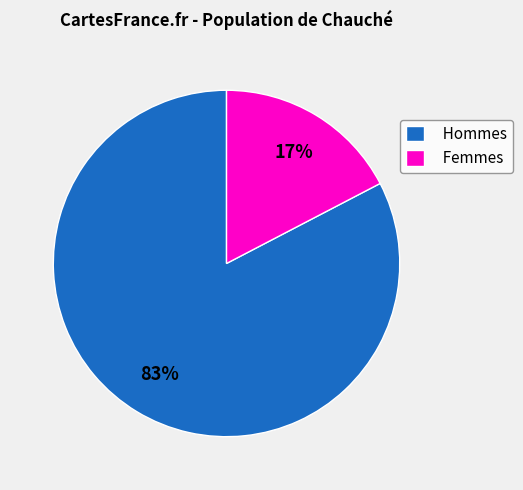

Which has a higher value, Femmes or Hommes?

Hommes